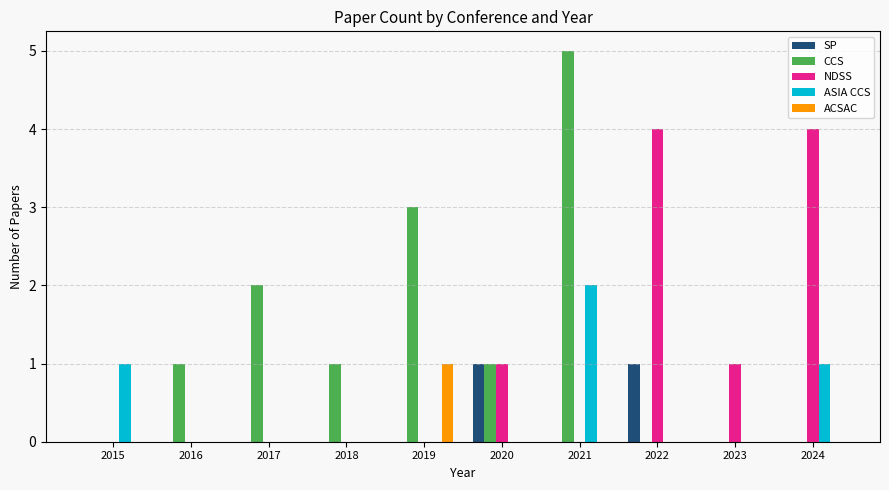

Reading left to right, transcribe all the data shown in this chart.

SP: 0	0	0	0	0	1	0	1	0	0
CCS: 0	1	2	1	3	1	5	0	0	0
NDSS: 0	0	0	0	0	1	0	4	1	4
ASIA CCS: 1	0	0	0	0	0	2	0	0	1
ACSAC: 0	0	0	0	1	0	0	0	0	0